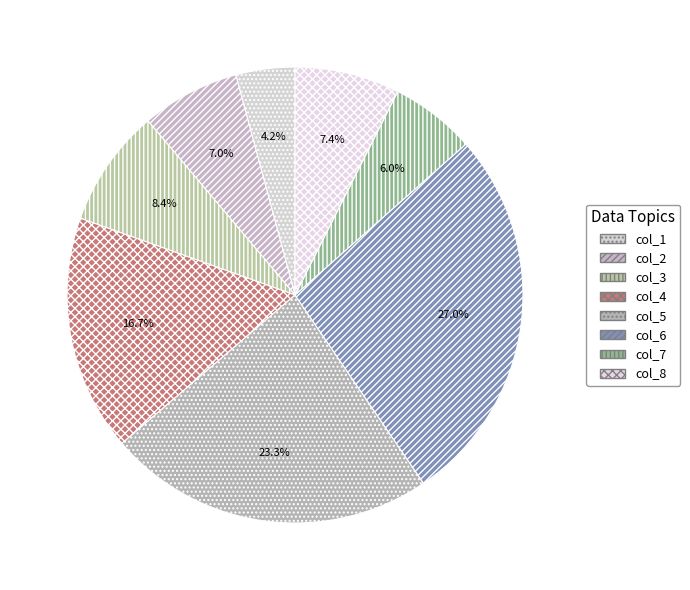

The col_5 slice represents 23% of the pie. True or false?

True